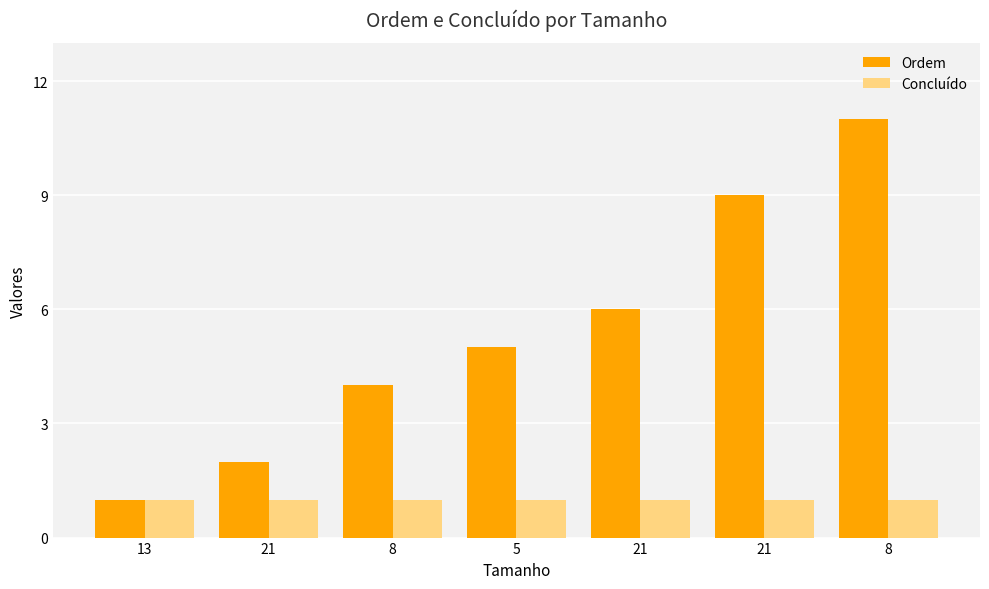

How many distinct data groups are displayed?

2